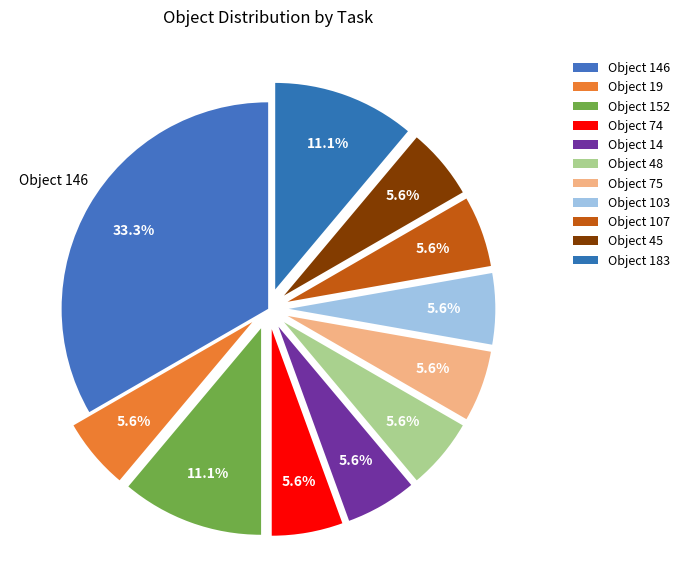

How many slices are in this pie chart?

11